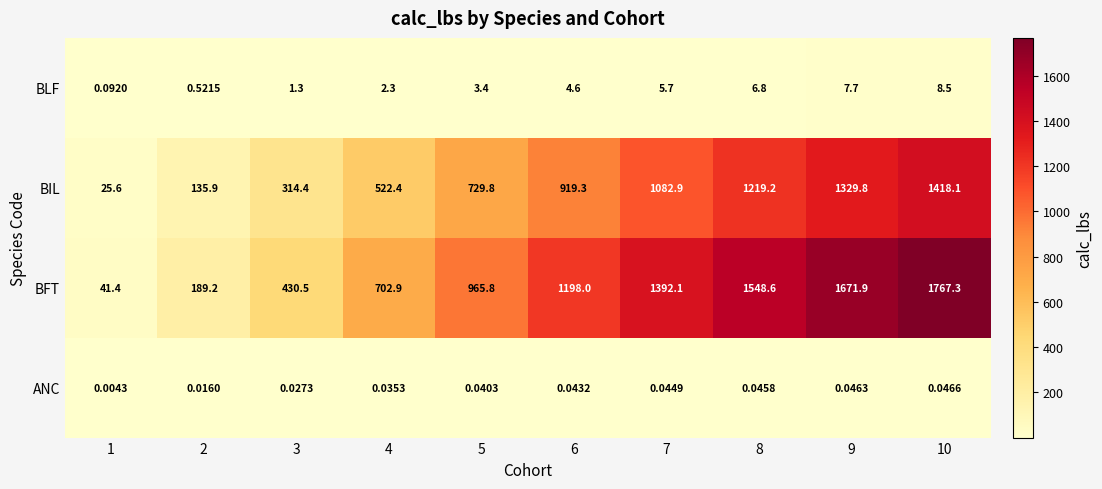

What is the spread (max minus min) of values at 9?

1671.9